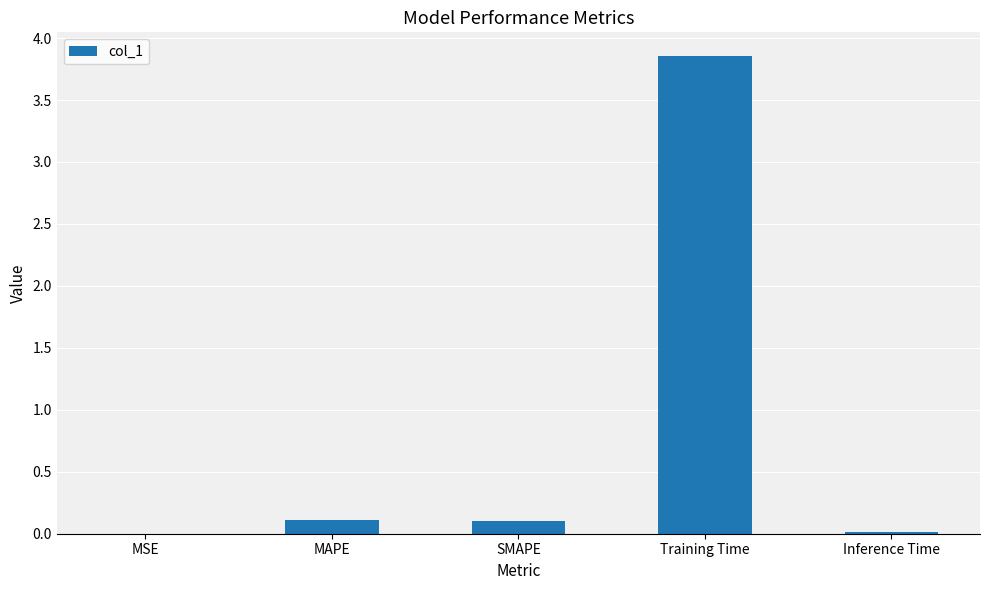

Which has a higher value, Training Time or MSE?

Training Time